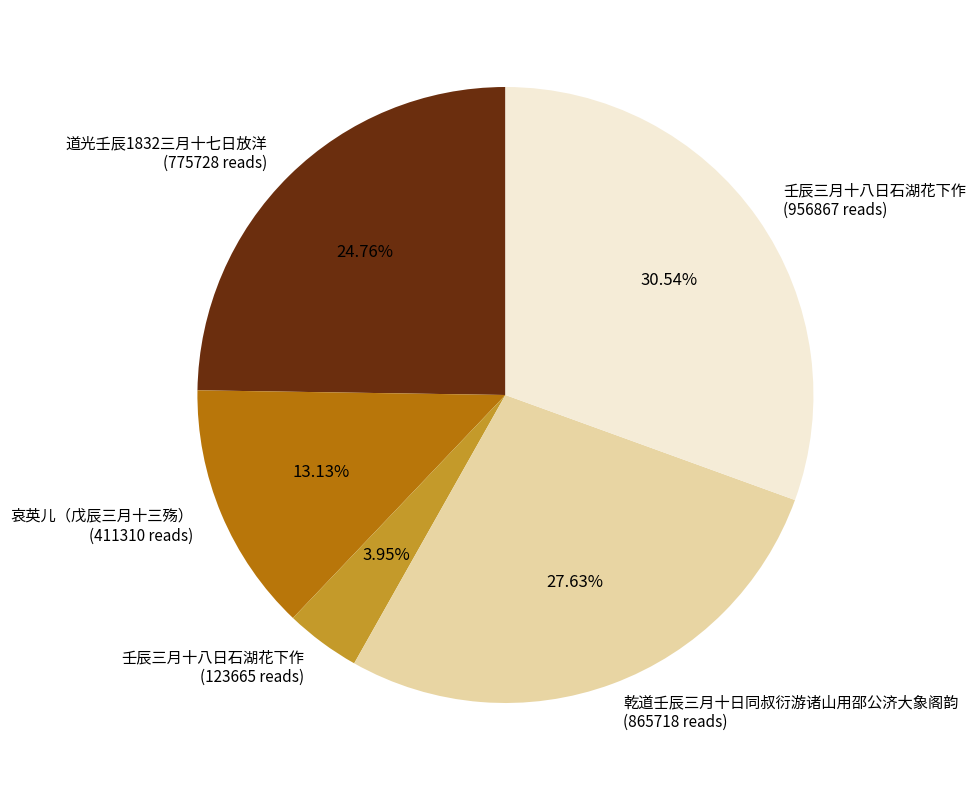

Which slice is the smallest?

壬辰三月十八日石湖花下作 (123665 reads)